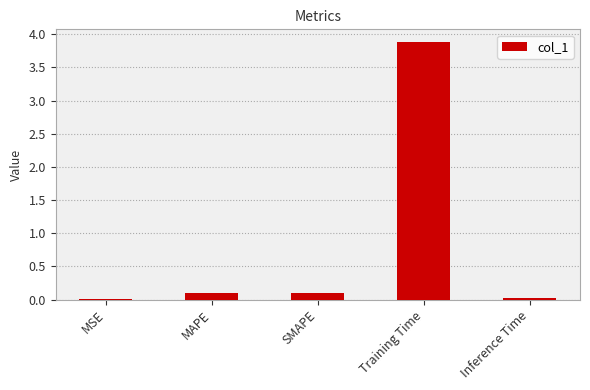

Which category has the highest value across all series?

Training Time